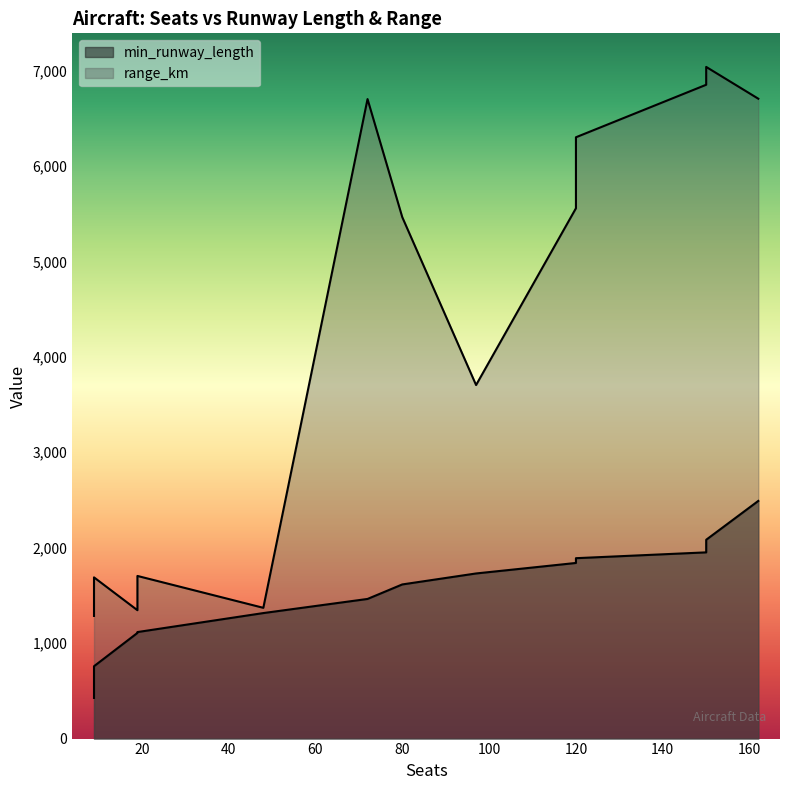

At which label does min_runway_length first exceed 1615?

97